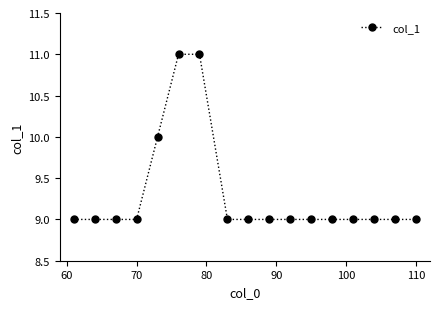

What is the minimum value shown in the chart?

9